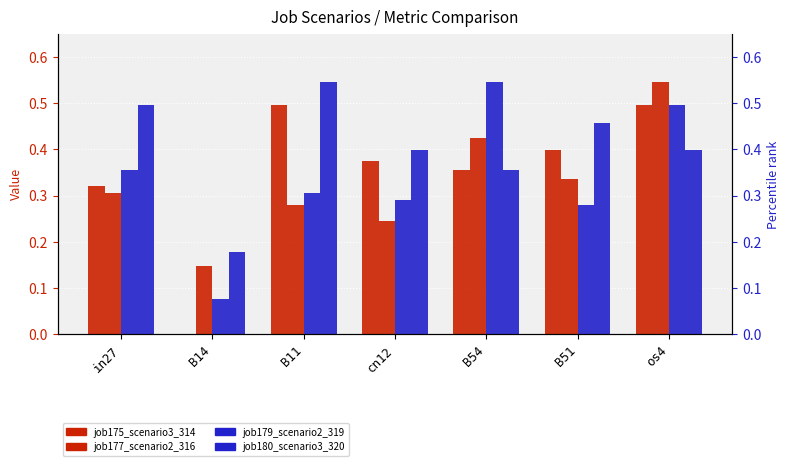

At which label is job180_scenario3_320 closest to 0?

B14